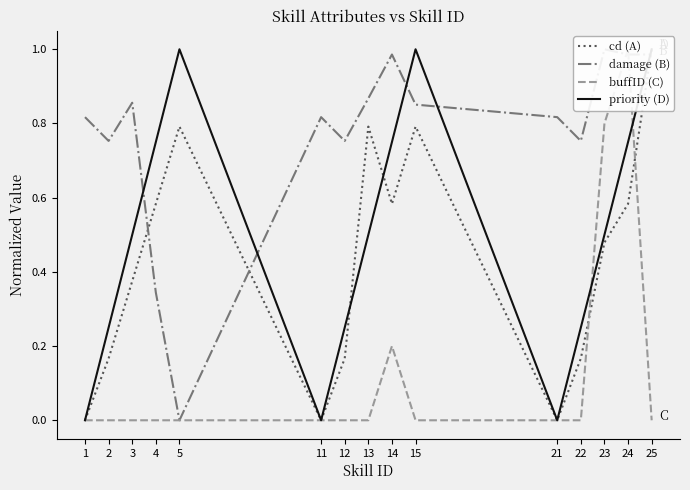

At which category is the sum across all series the highest?

24